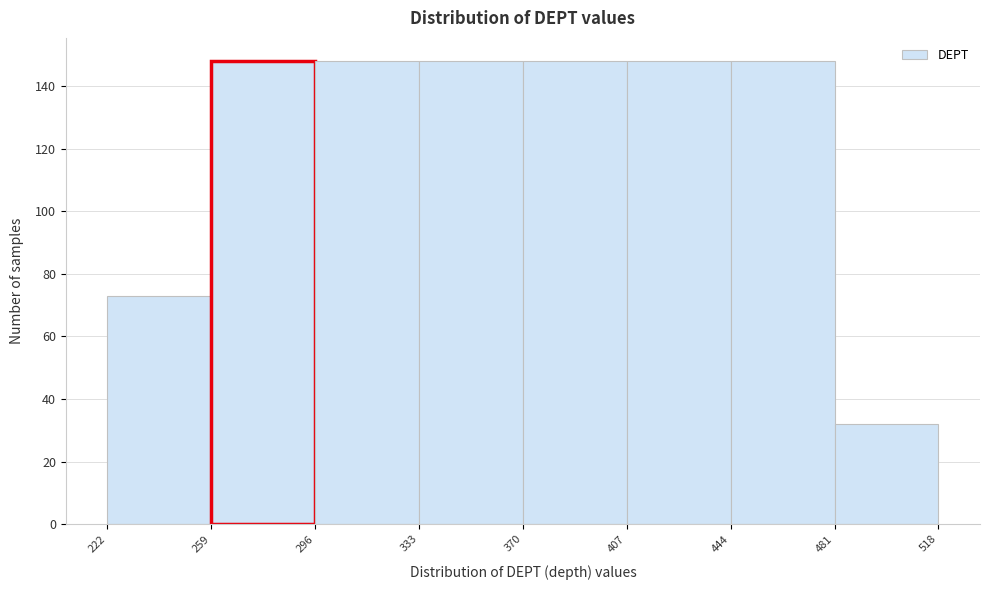

What is the height of the bar covering 444 to 481 on the x-axis? The values are not printed on the chart, so give them approximately, as read against the axis.

148